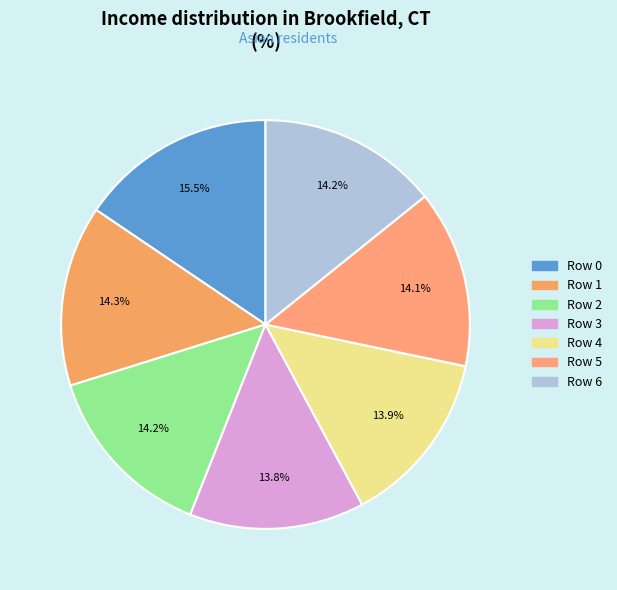

How many segments does this pie chart have?

7